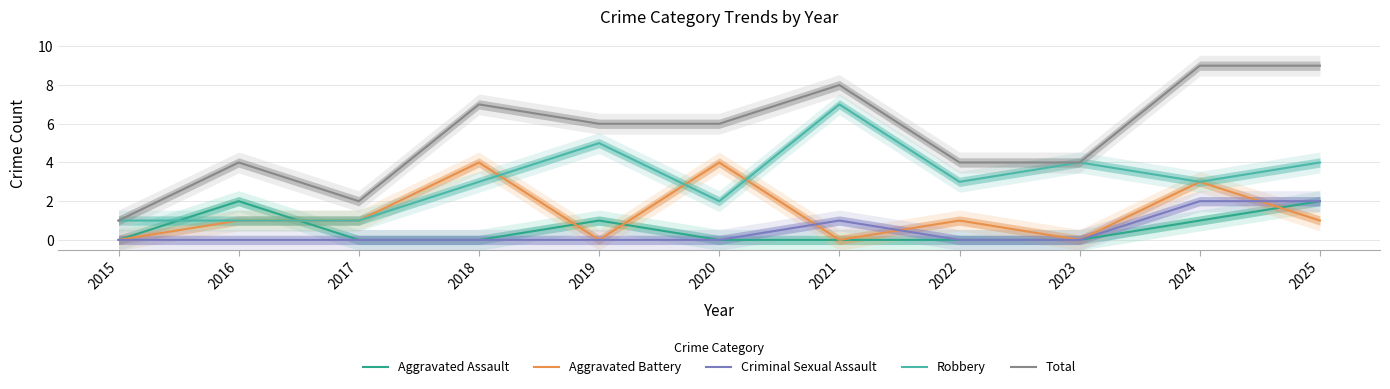

What are all the series names shown in the legend?

Aggravated Assault, Aggravated Battery, Criminal Sexual Assault, Robbery, Total